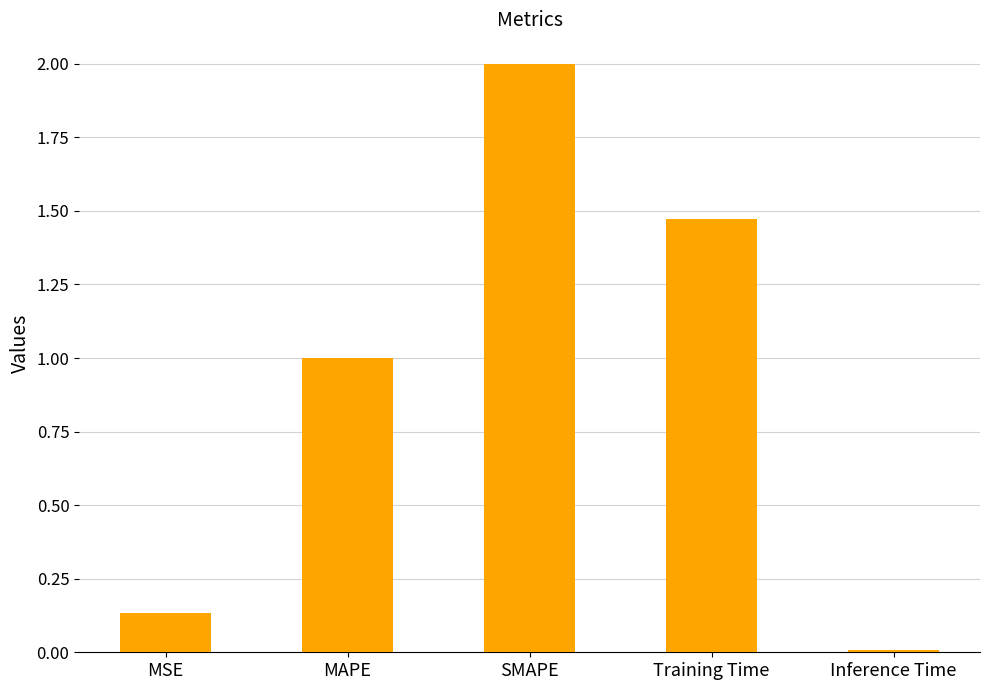

Where does the data first go above 1?

MAPE